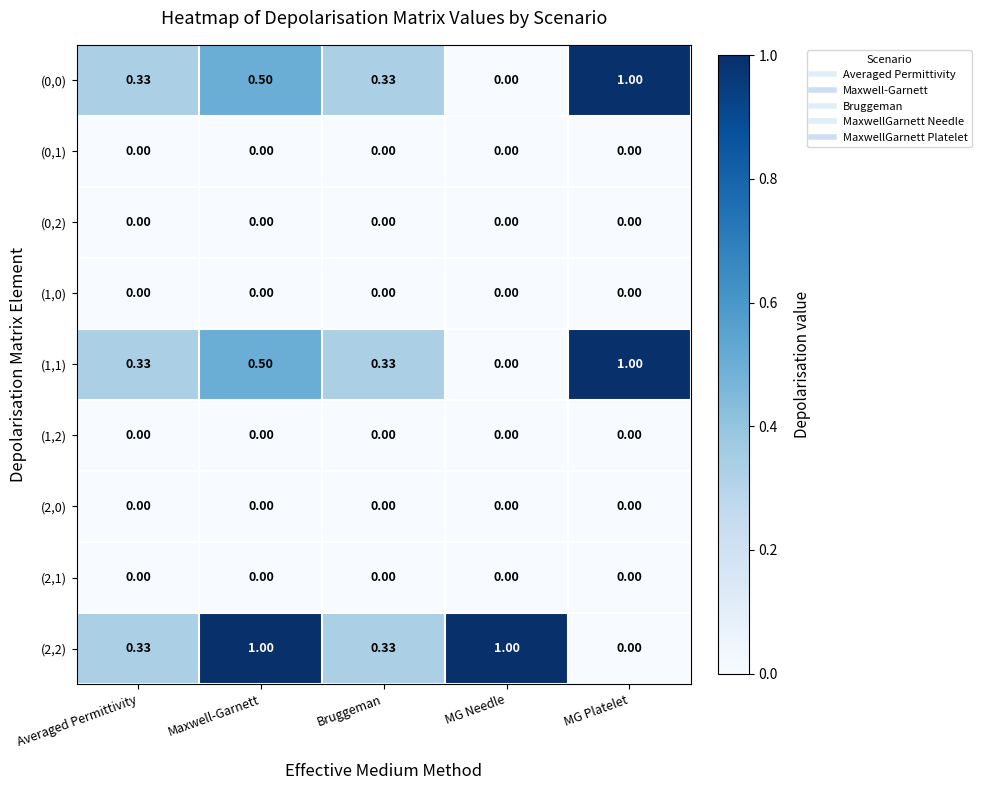

Is the value of (1,1) at MG Needle greater than the value of (0,0) at Bruggeman?

No